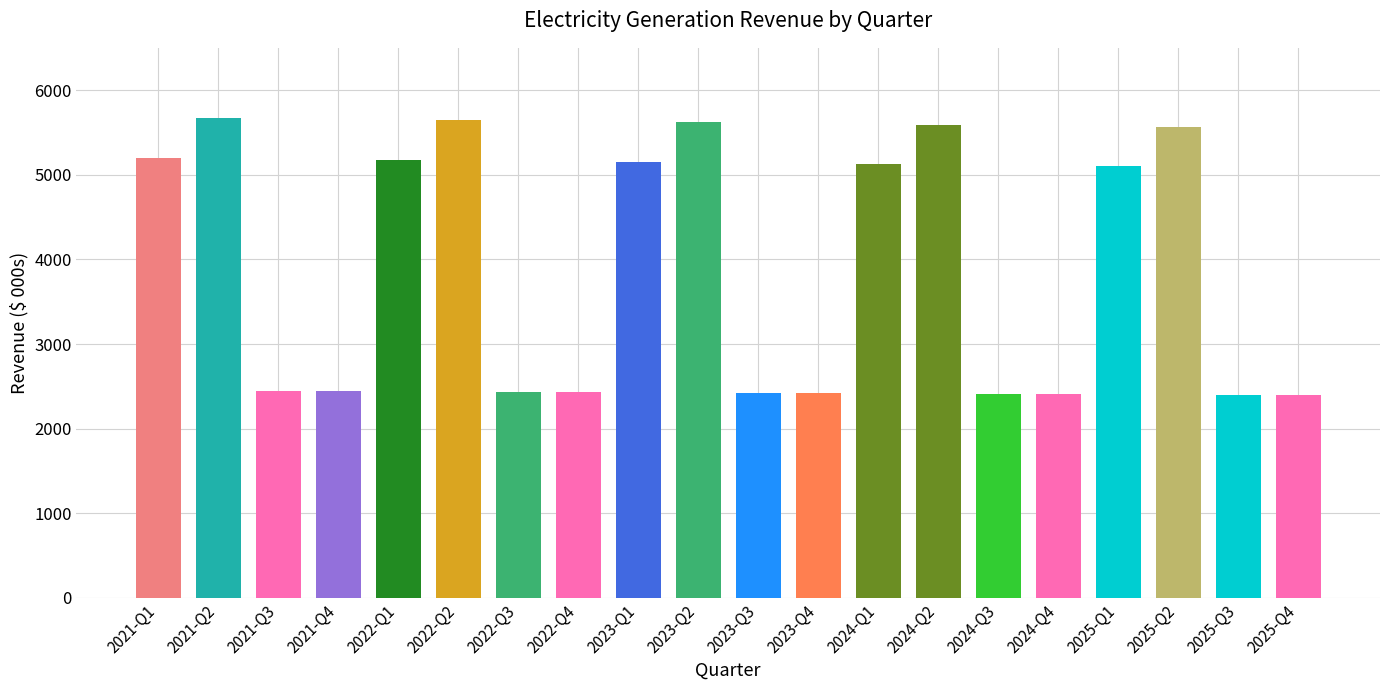

What is the sum of the values at 2024-Q1 and 2025-Q1?

10223.3